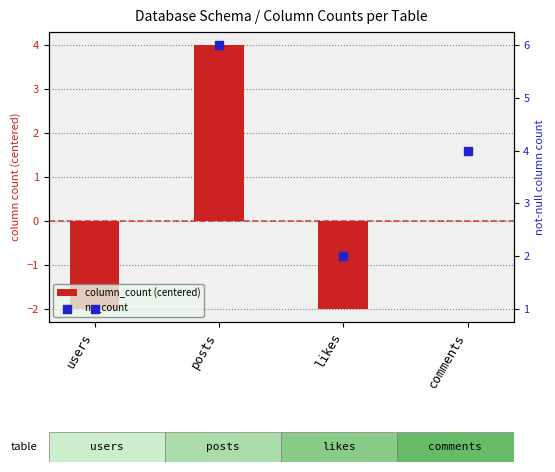

What are all the series names shown in the legend?

column_count (centered), nn_count